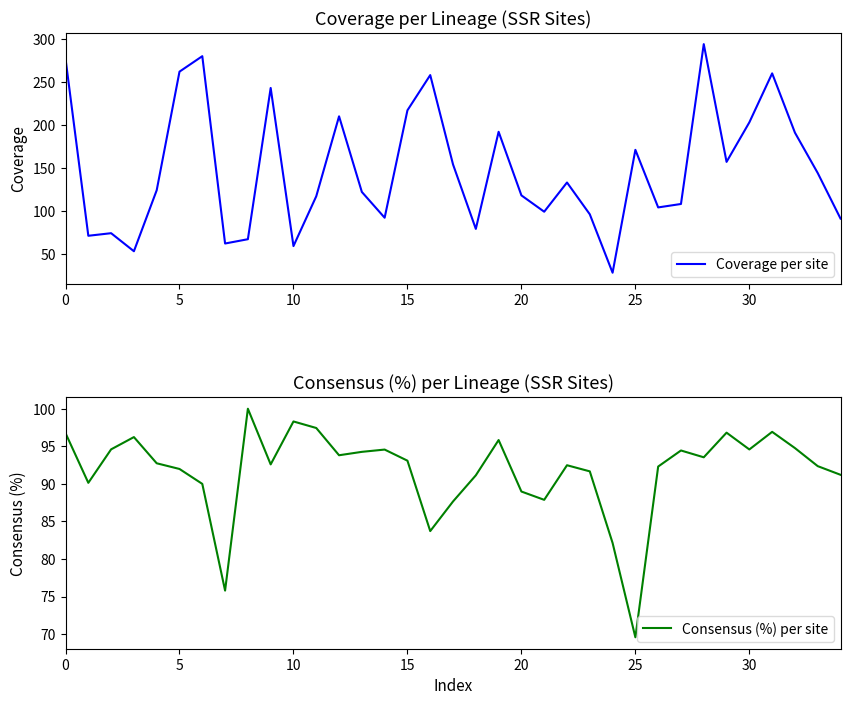

Reading left to right, transcribe all the data shown in this chart.

Coverage per site: 277.0	71.0	74.0	53.0	124.0	262.0	280.0	62.0	67.0	243.0	59.0	117.0	210.0	122.0	92.0	217.0	258.0	154.0	79.0	192.0	118.0	99.0	133.0	96.0	28.0	171.0	104.0	108.0	294.0	157.0	203.0	260.0	191.0	144.0	91.0
Consensus (%) per site: 96.8	90.1	94.6	96.2	92.7	92.0	90.0	75.8	100.0	92.6	98.3	97.4	93.8	94.3	94.6	93.1	83.7	87.7	91.1	95.8	89.0	87.9	92.5	91.7	82.1	69.6	92.3	94.4	93.5	96.8	94.6	96.9	94.8	92.4	91.2